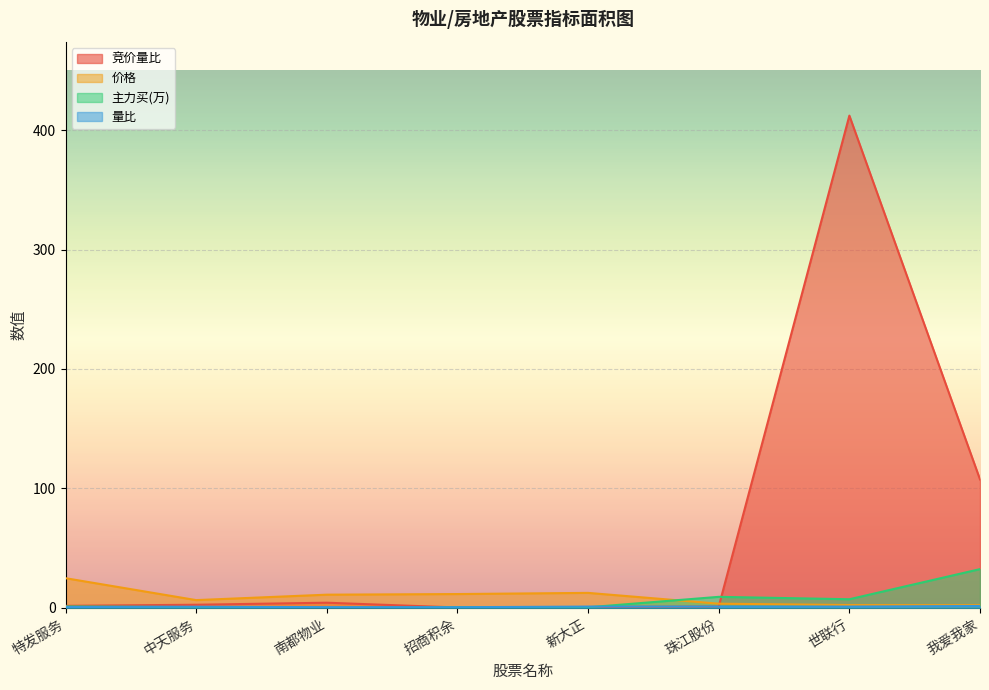

At 招商积余, list the series in order from smallest to largest.

竞价量比, 量比, 主力买(万), 价格